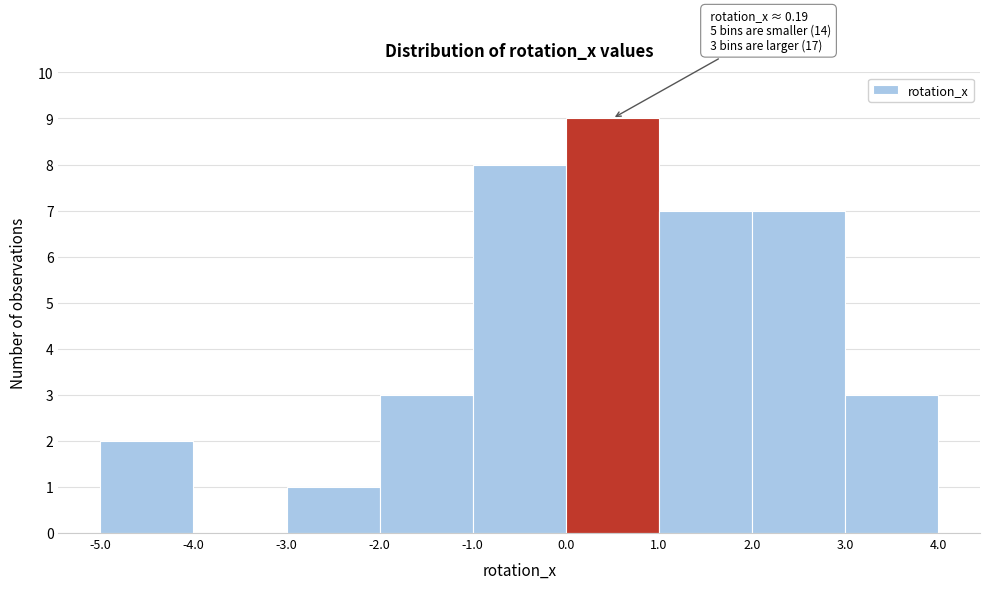

Over which range of the x-axis is the bar tallest?

0.0 to 1.0